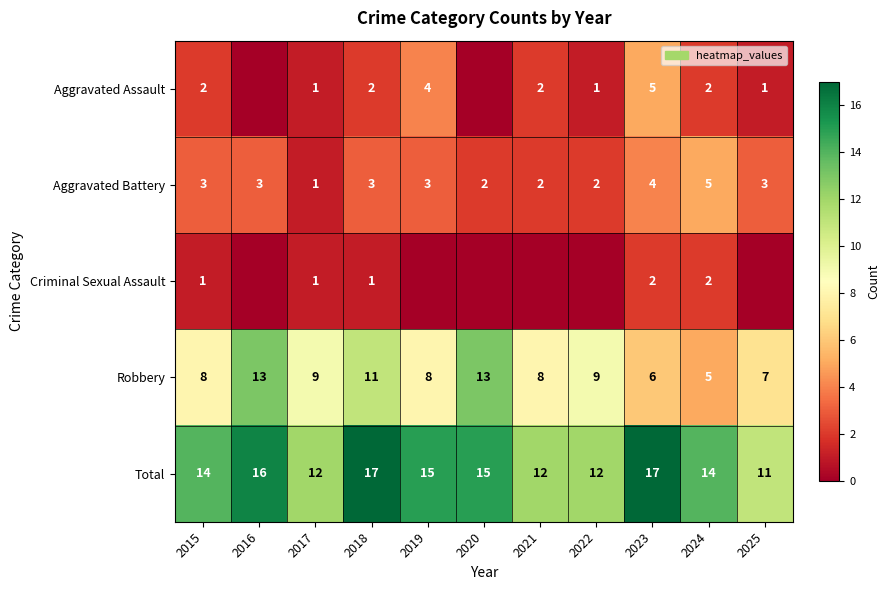

Is it true that Robbery equals 9 at 2017?

True